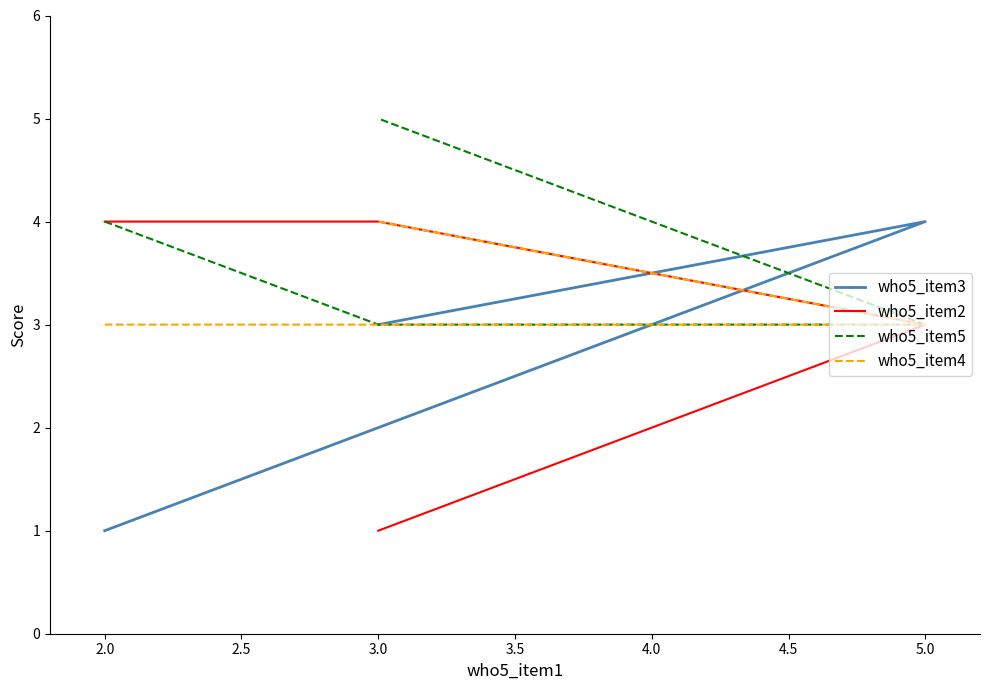

What is the difference between the maximum and minimum values in the who5_item5 series?

2